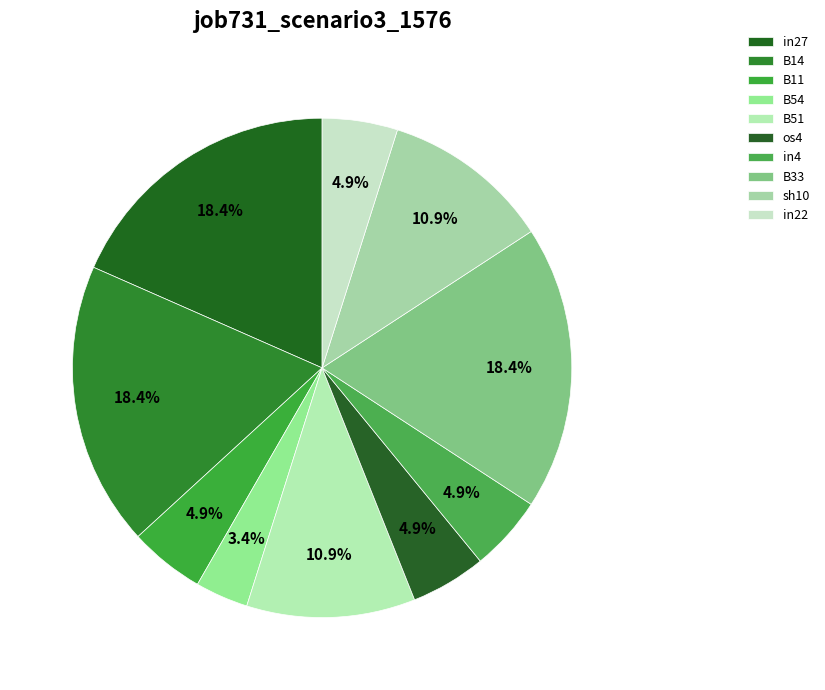

To the nearest percent, what portion does os4 represent?

5%